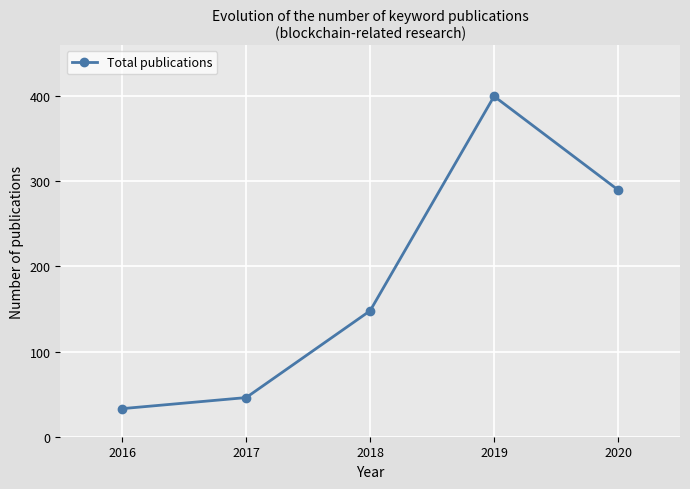

How many series are shown in this chart?

1